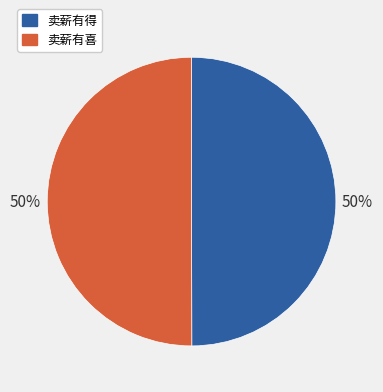

Is the sum of 卖薪有得 and 卖薪有喜 greater than half?

Yes